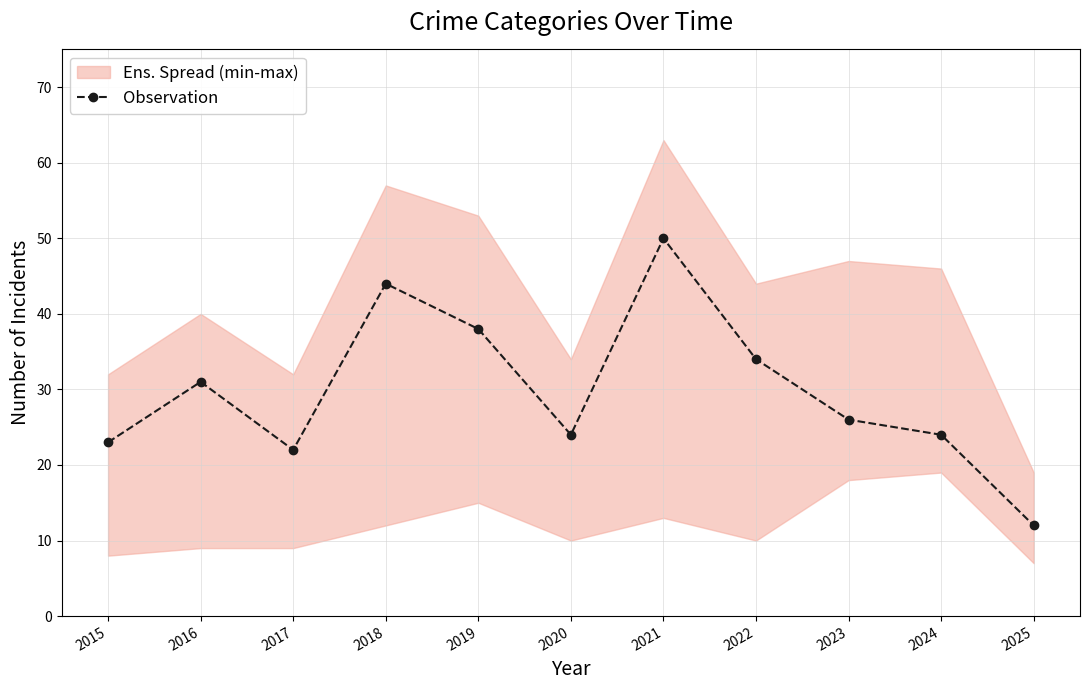

Approximately how many times larger is the value at 2024 compared to 2017?

1.1